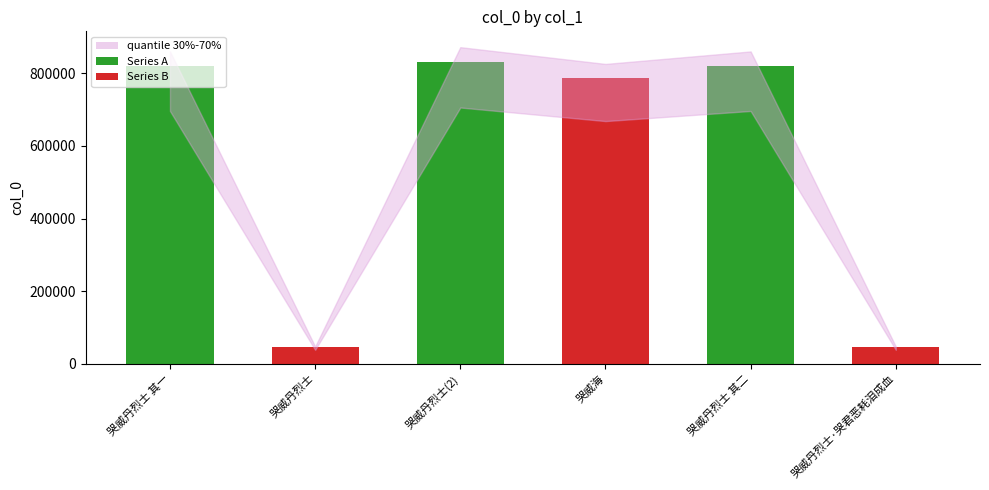

True or false: the data shows 785832 at 哭威海.

True